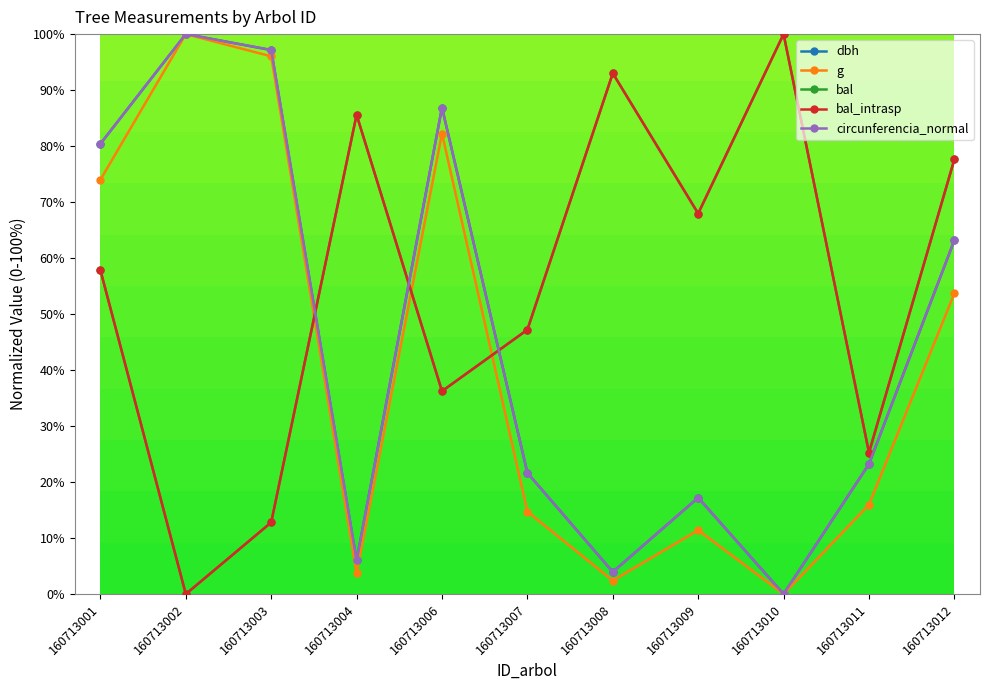

At which category does g reach its first local valley?

160713004